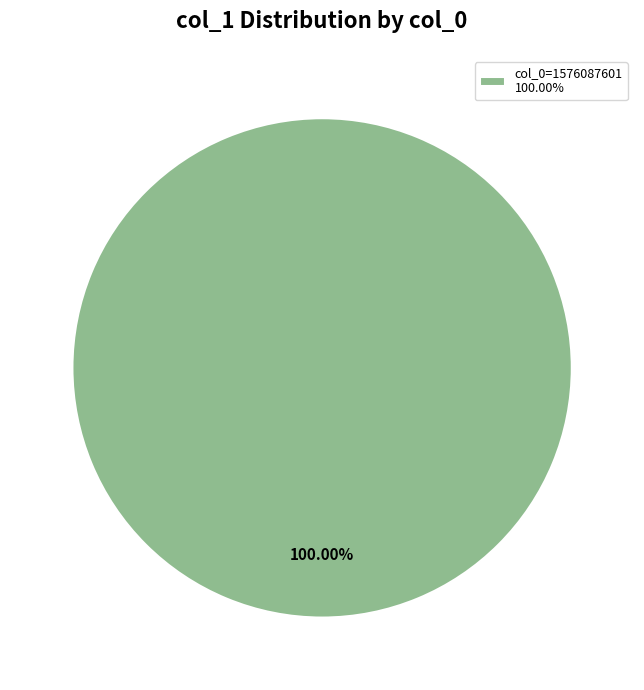

Rank the categories by value from lowest to highest.

col_0=1576087601 100.00%